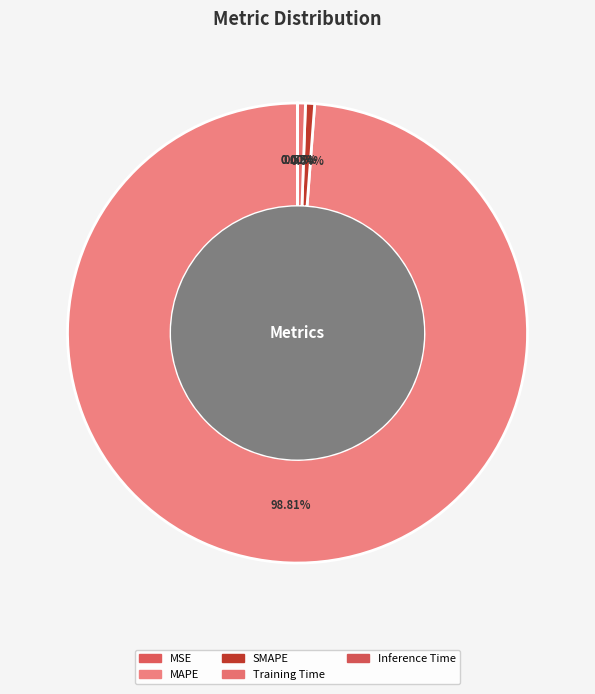

Which slice is the largest?

MAPE